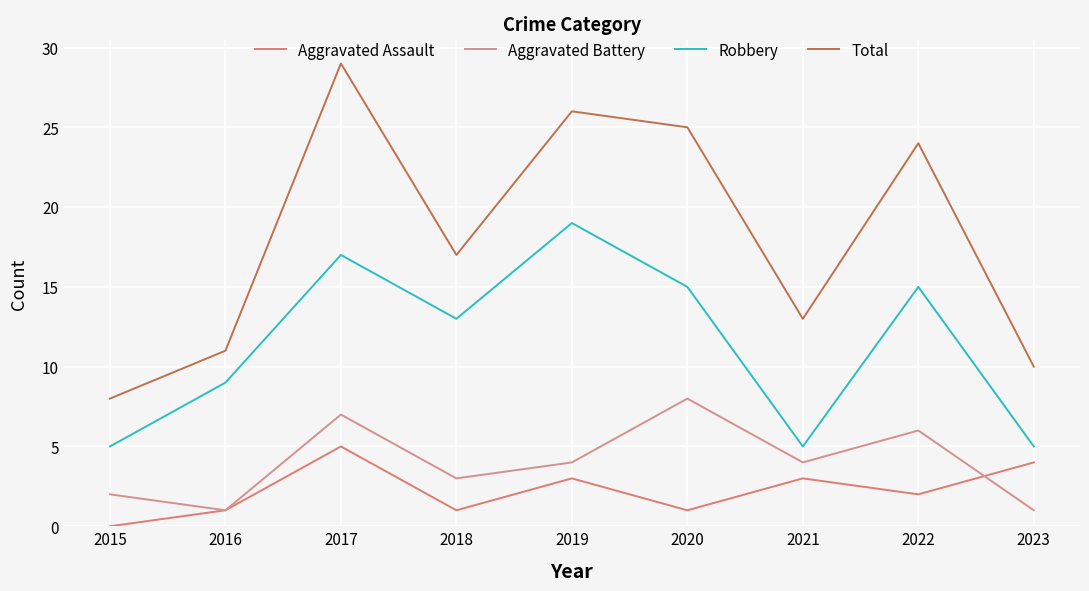

At which category does Aggravated Assault reach its first local valley?

2018